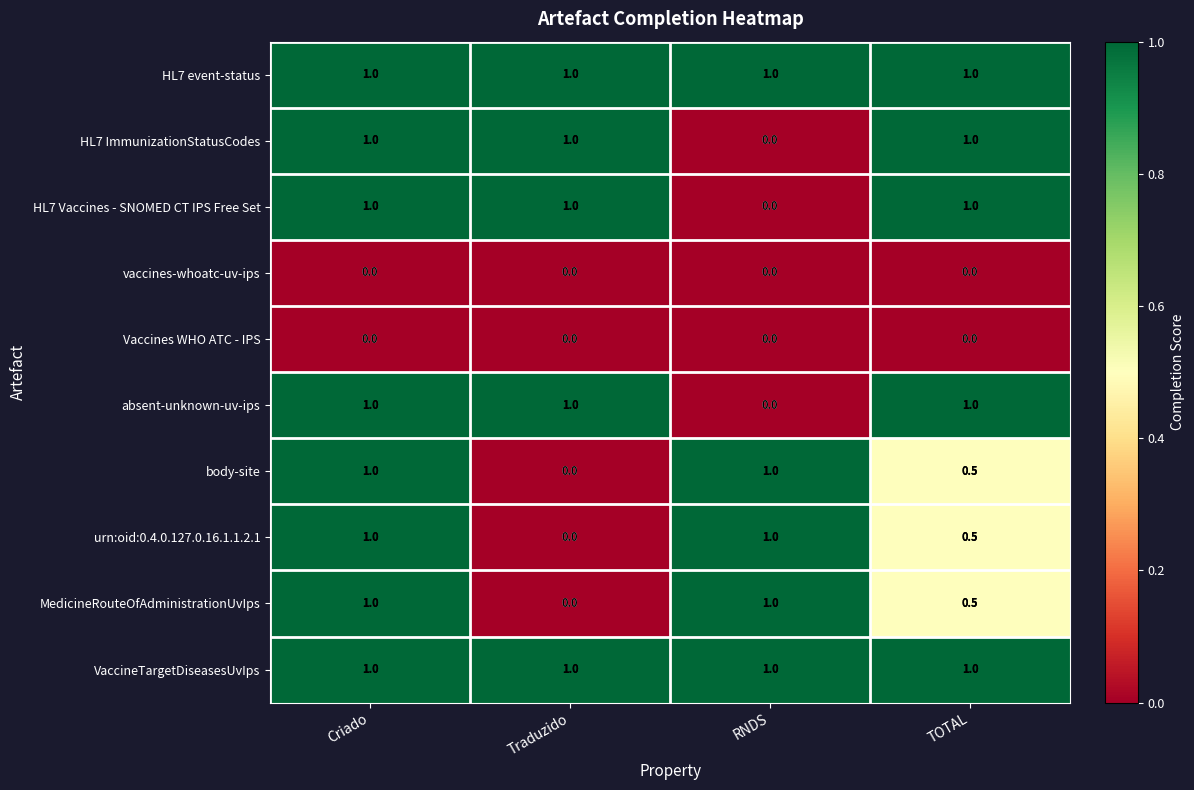

At which category is the sum across all series the highest?

Criado